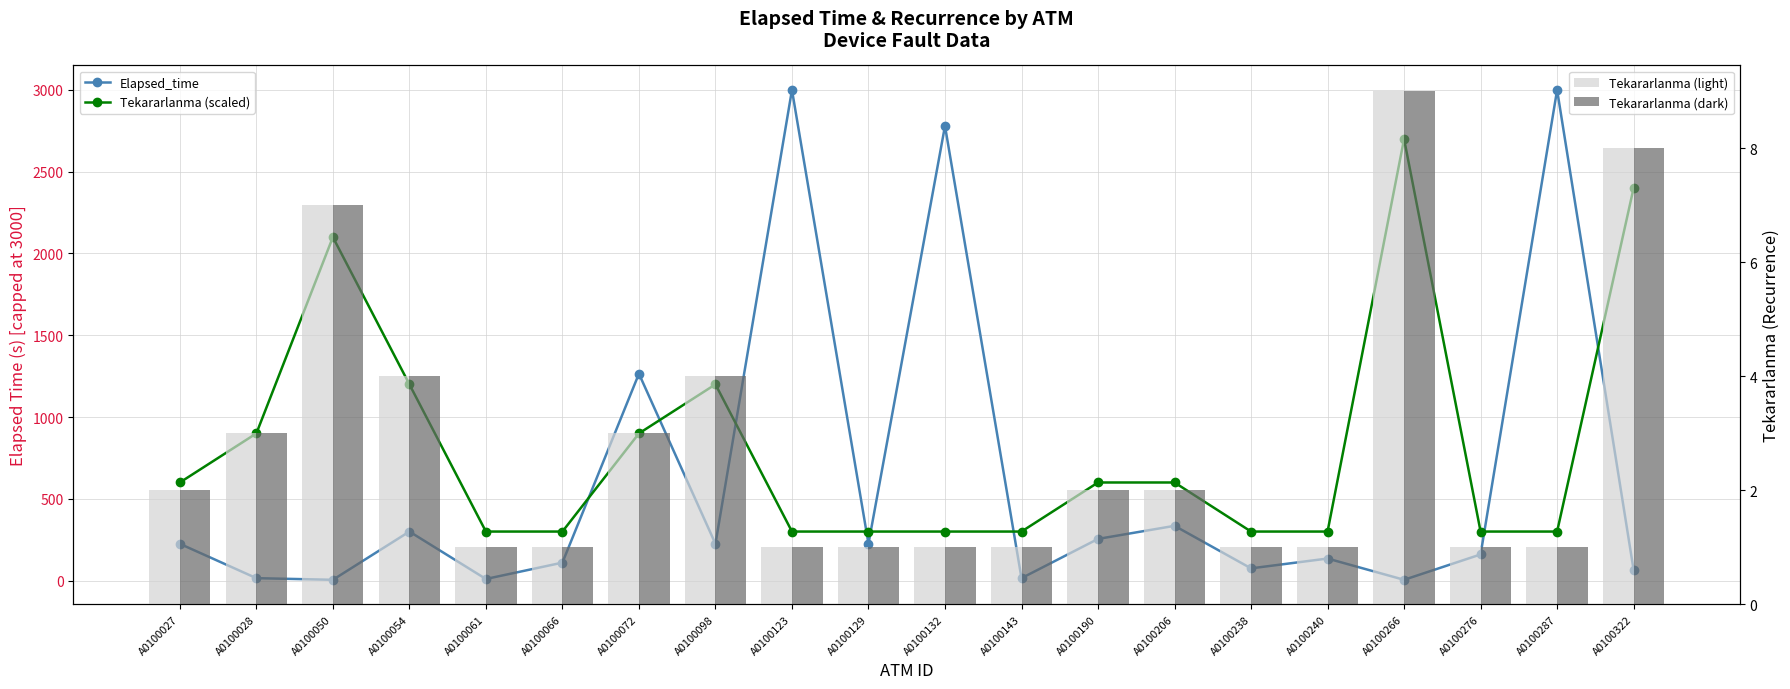

List the labels in order of Elapsed_time value, smallest first.

A0100050, A0100266, A0100061, A0100028, A0100143, A0100322, A0100238, A0100066, A0100240, A0100276, A0100027, A0100098, A0100129, A0100190, A0100054, A0100206, A0100072, A0100132, A0100123, A0100287